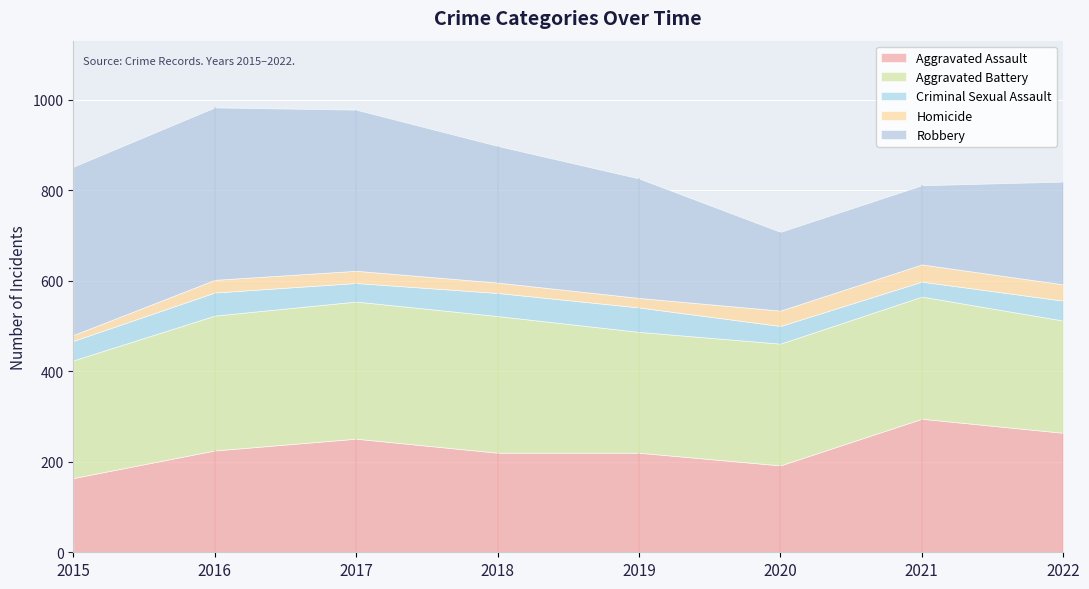

Which series changed the most between 2018 and 2020?

Robbery